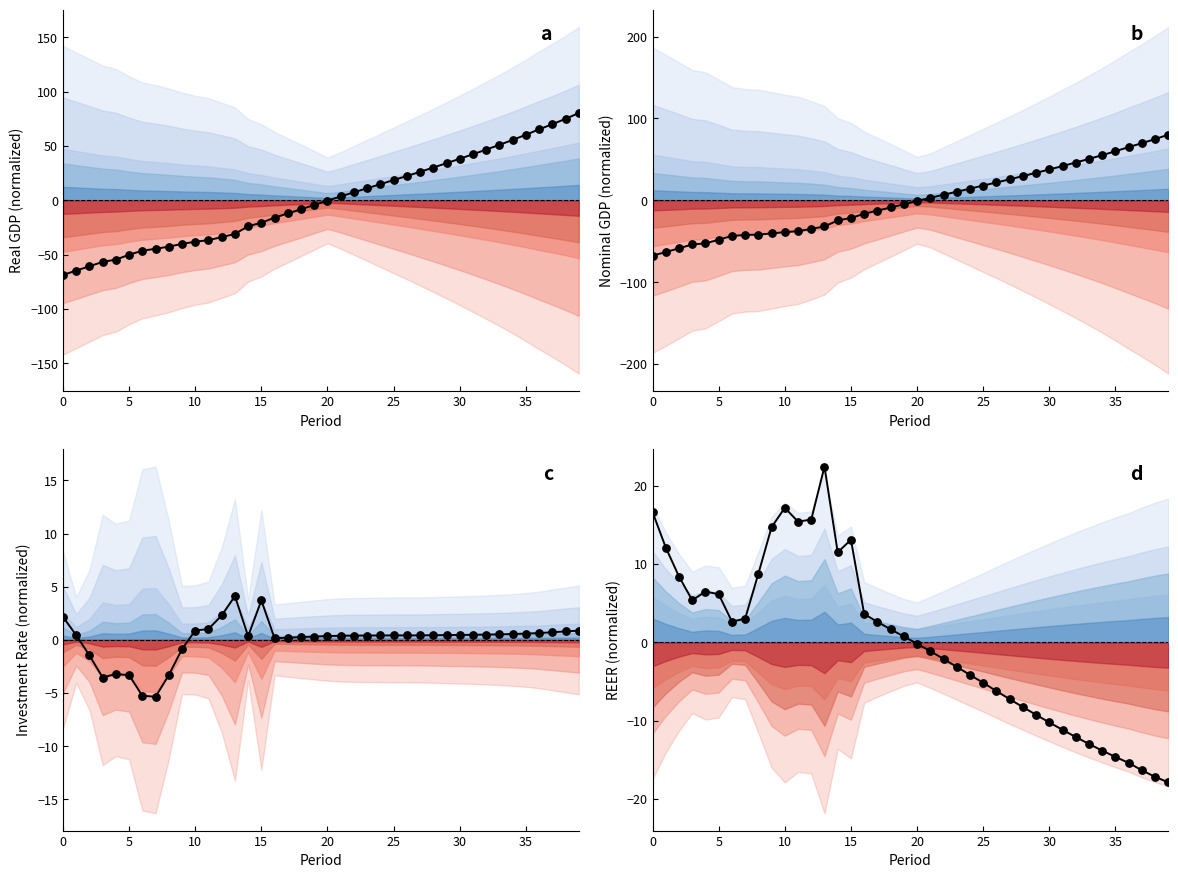

What is the total value across all series at 8?

-79.1